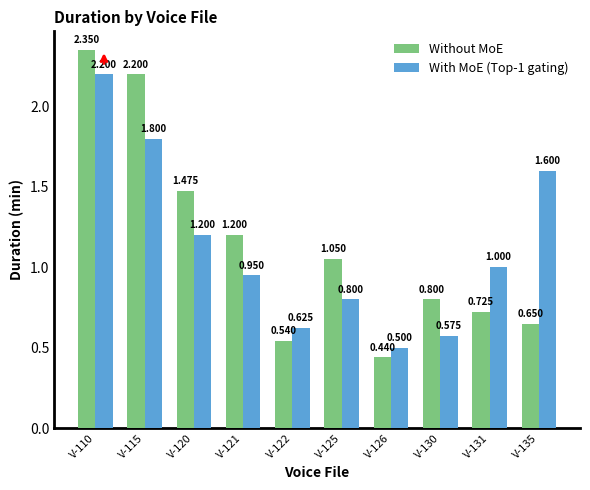

How many data points does each series have?

10